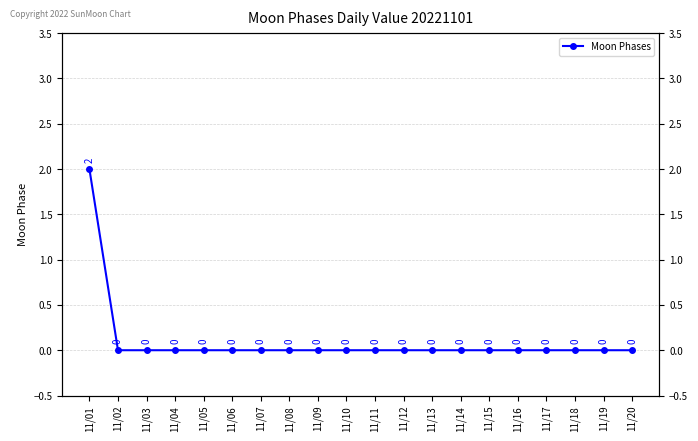

True or false: the data has more than 2 interior local peaks.

False